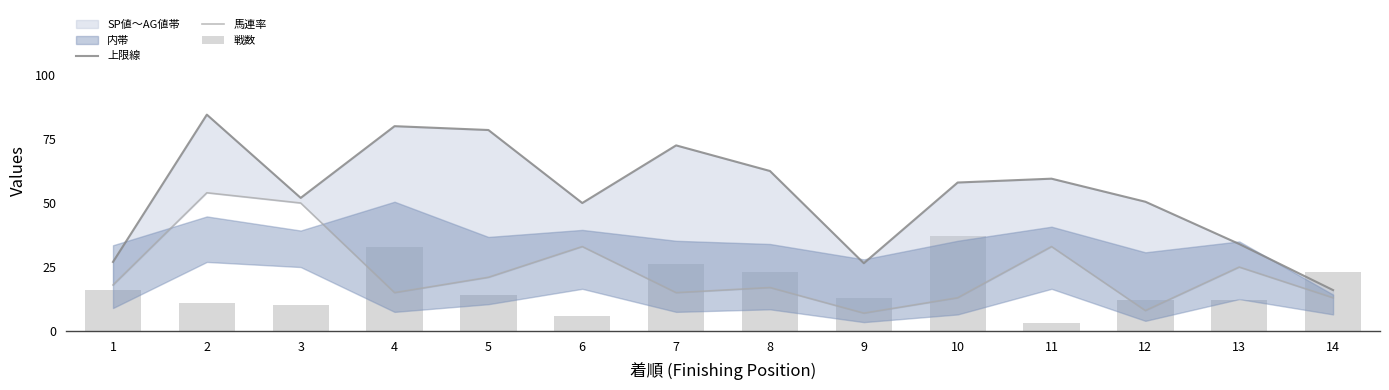

What is the smallest value displayed?

3.0